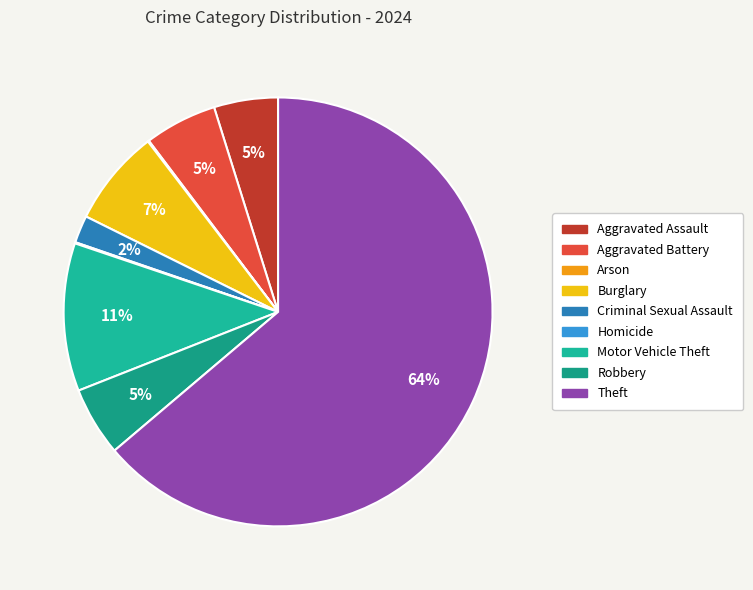

The Motor Vehicle Theft slice represents 11% of the pie. True or false?

True